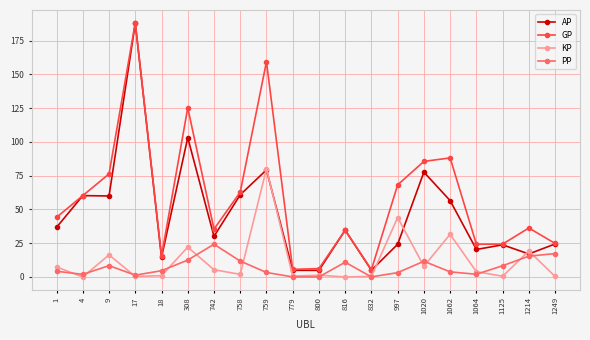

What is the value of the AP point at the 9th from the left?

79.3